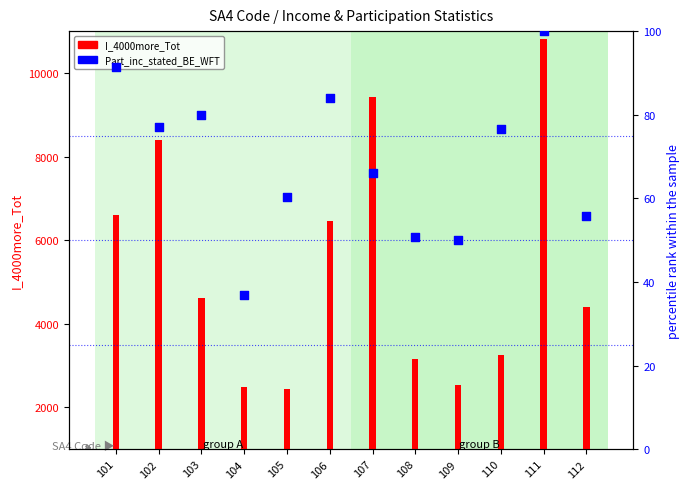

Which series has the largest Y range (max minus min)?

I_4000more_Tot